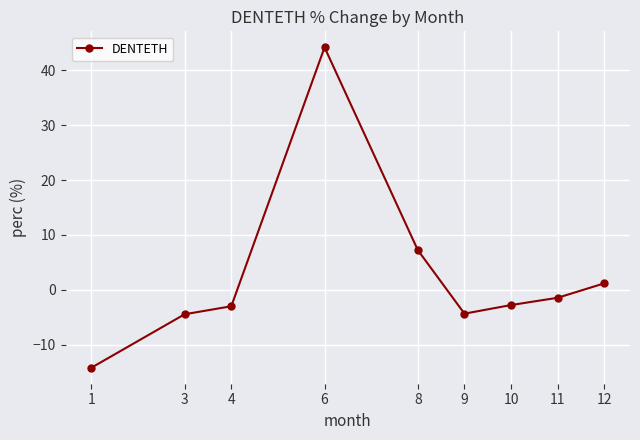

What is the approximate value at 11?

-1.4